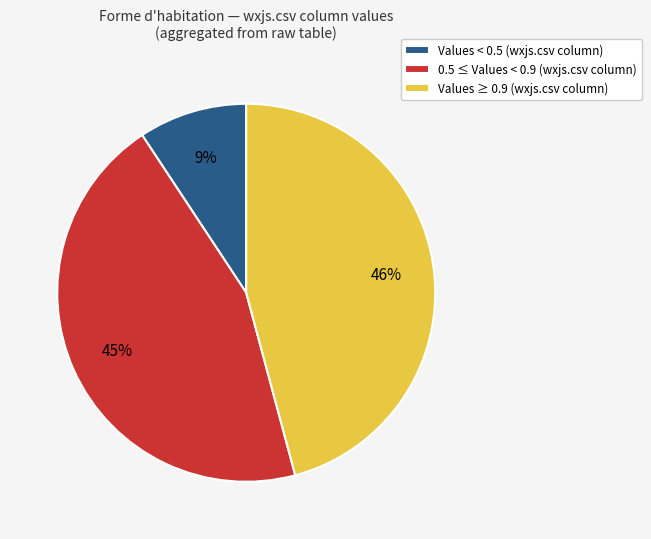

Count the number of slices in the pie.

3